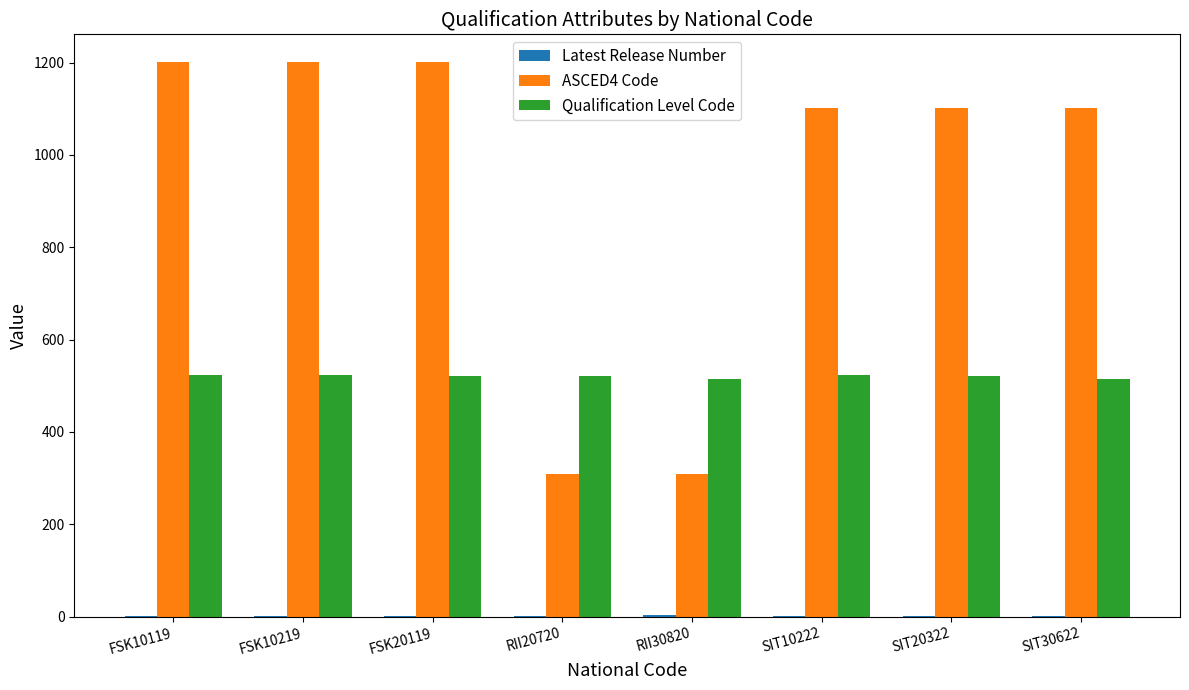

Is the value of Qualification Level Code at SIT30622 greater than the value of ASCED4 Code at FSK20119?

No